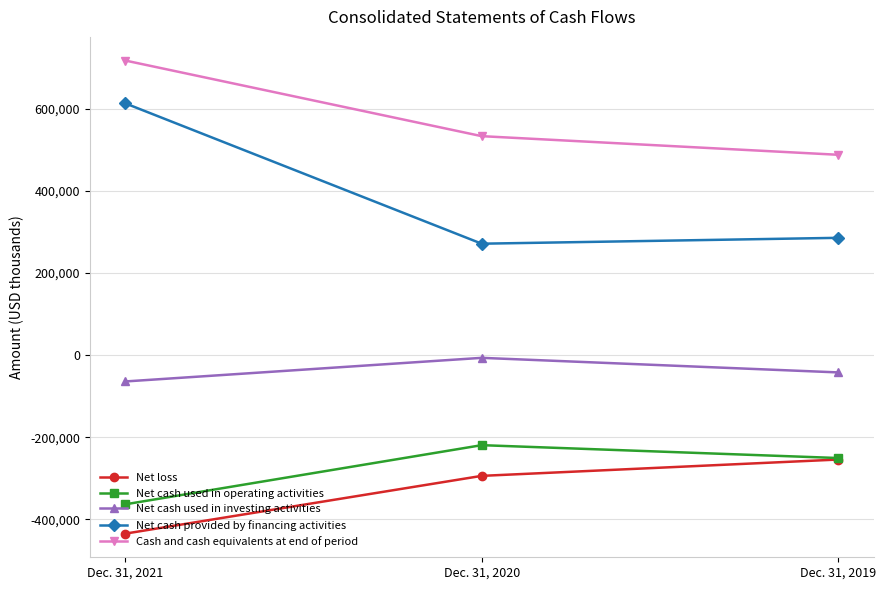

What is the minimum value shown in the chart?

-434654